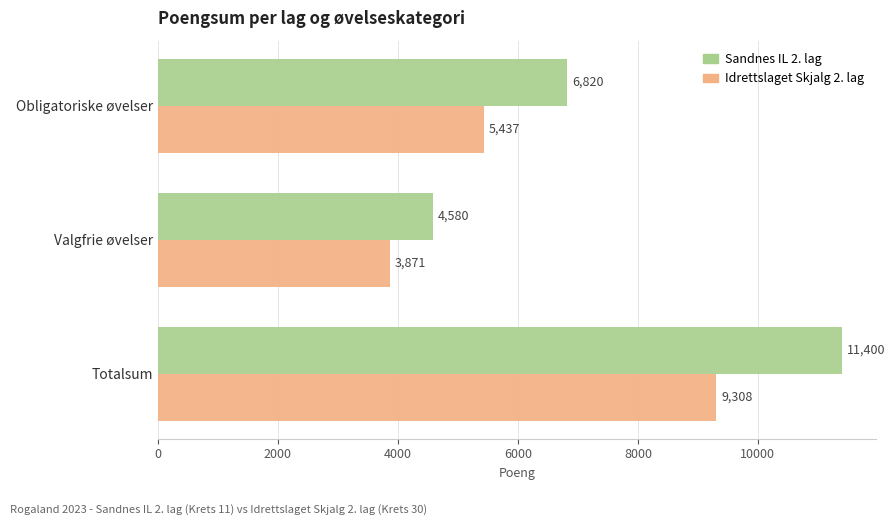

What is the minimum value for Sandnes IL 2. lag?

4580